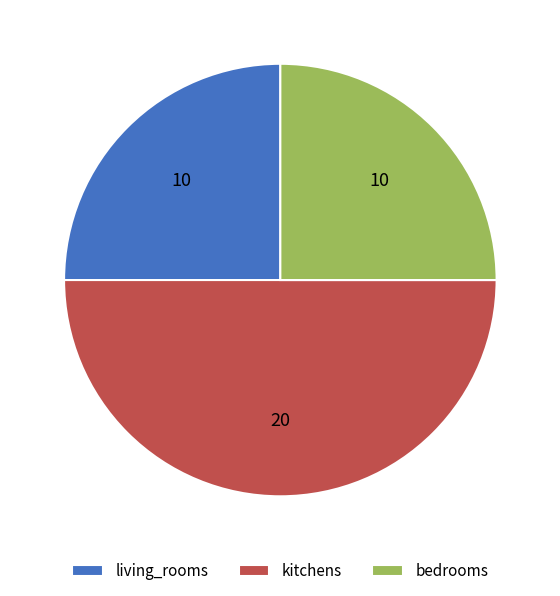

Does living_rooms represent more than half of the total?

No